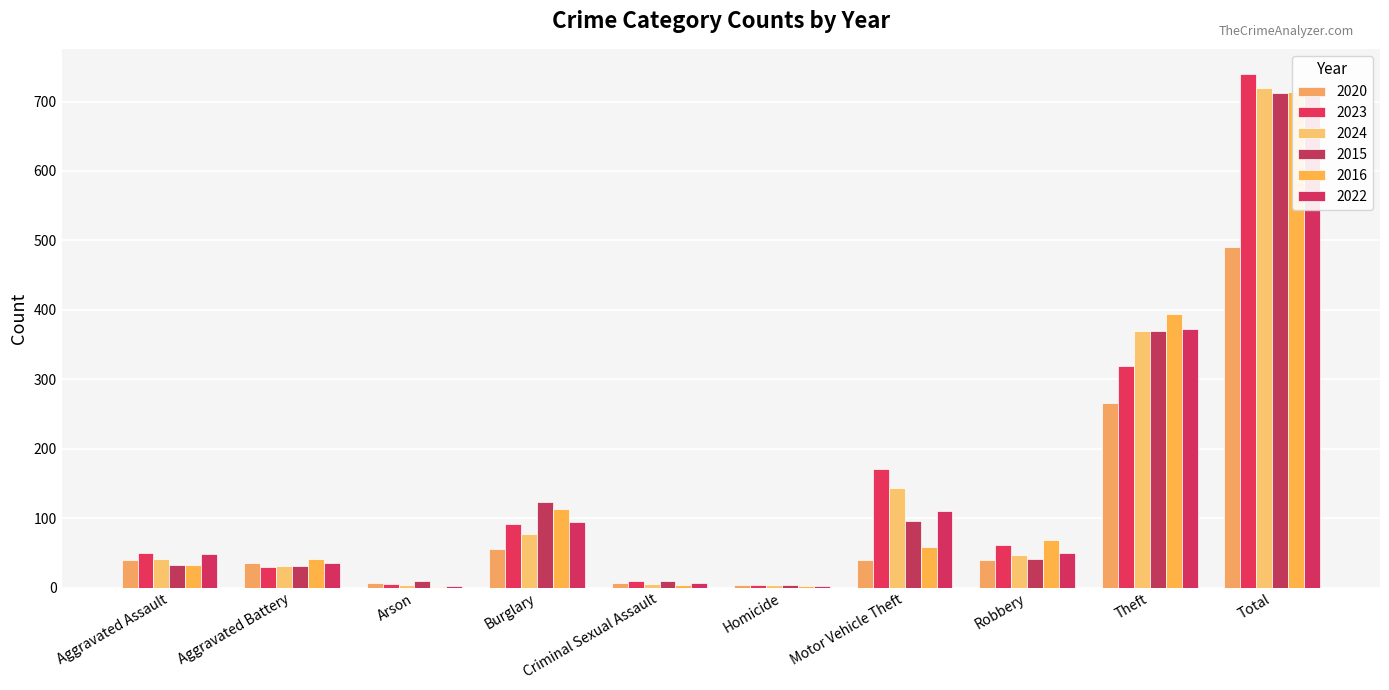

What is the sum of the 2016 values at Arson and Aggravated Assault?

33